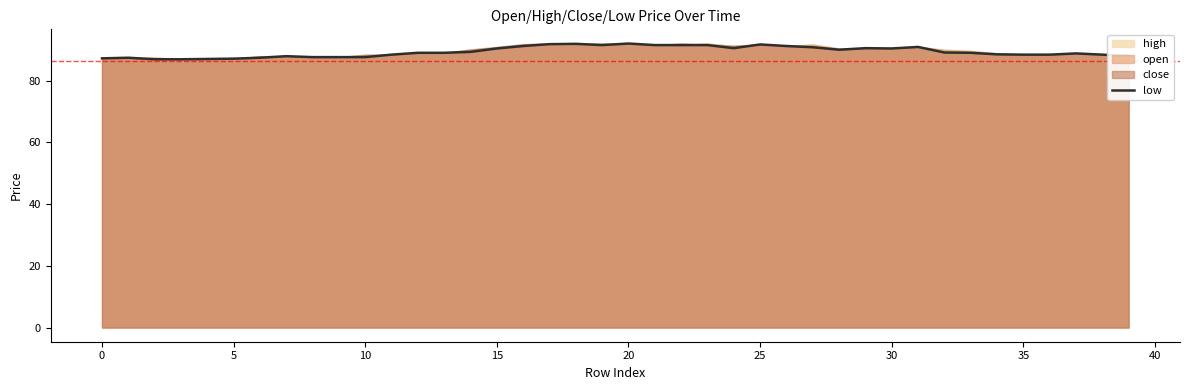

True or false: low has a value of 50.2 at 30.

False